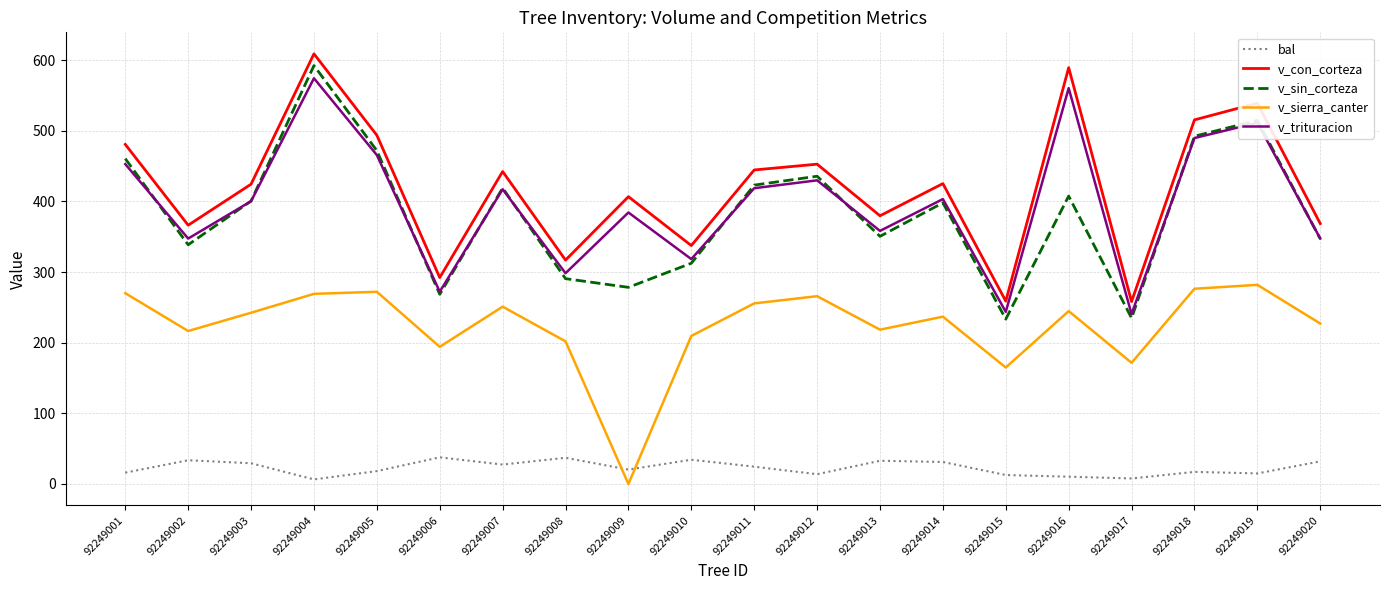

What is the difference between the v_sin_corteza values at 92249002 and 92249014?

59.4